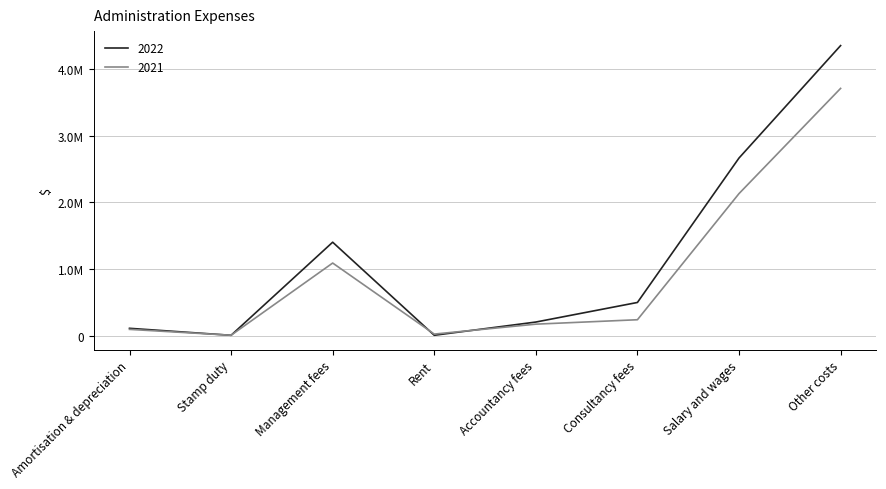

At which category does 2022 reach its first local peak?

Management fees